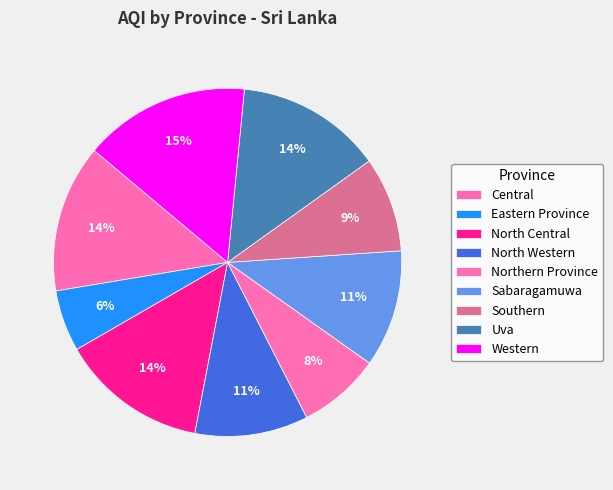

How many slices are in this pie chart?

9